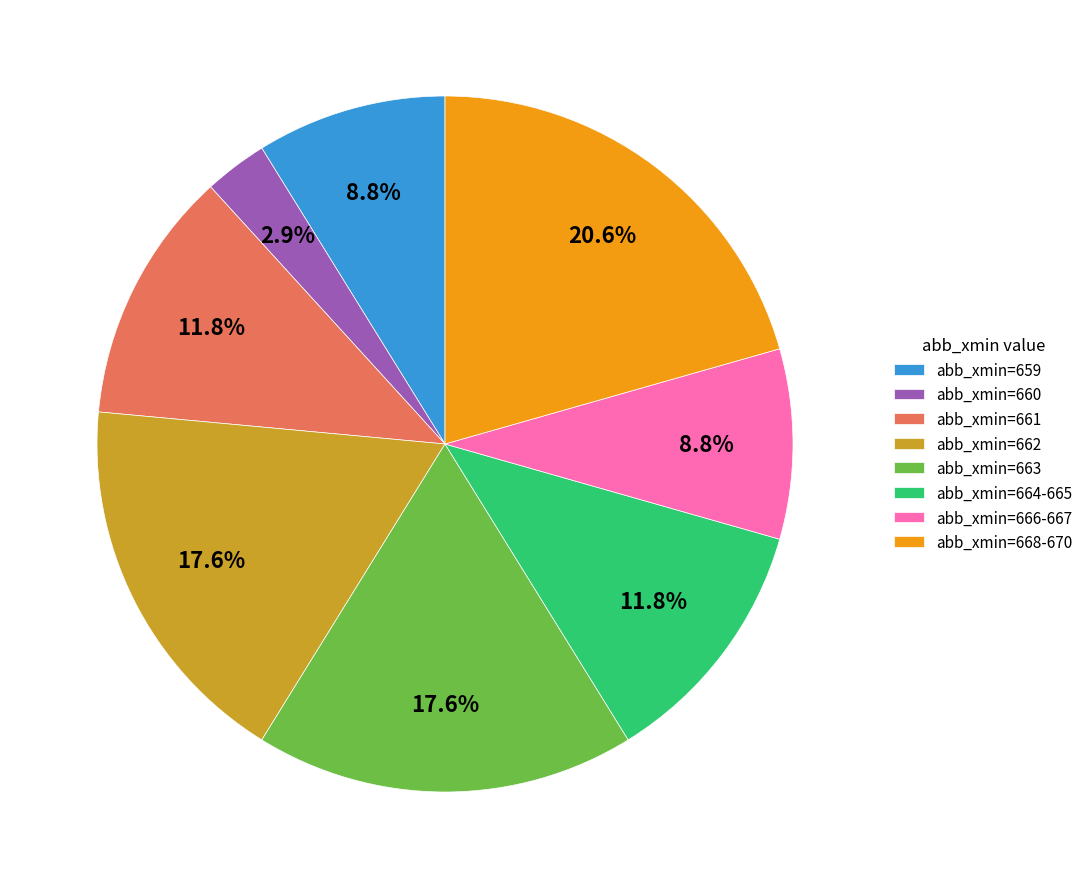

How many slices are in this pie chart?

8